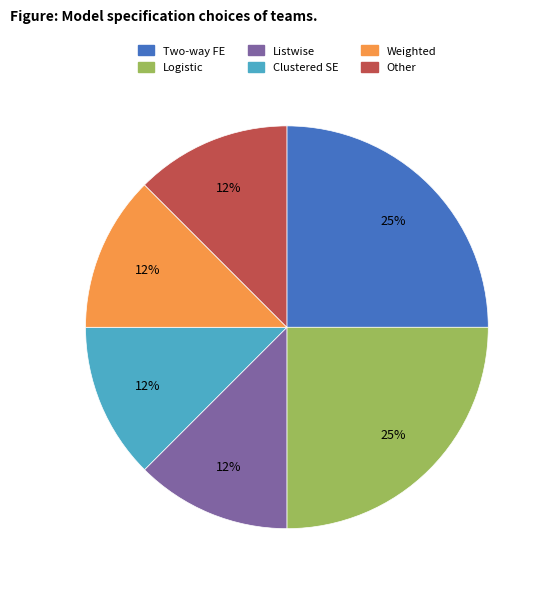

Does any single category account for the majority?

No